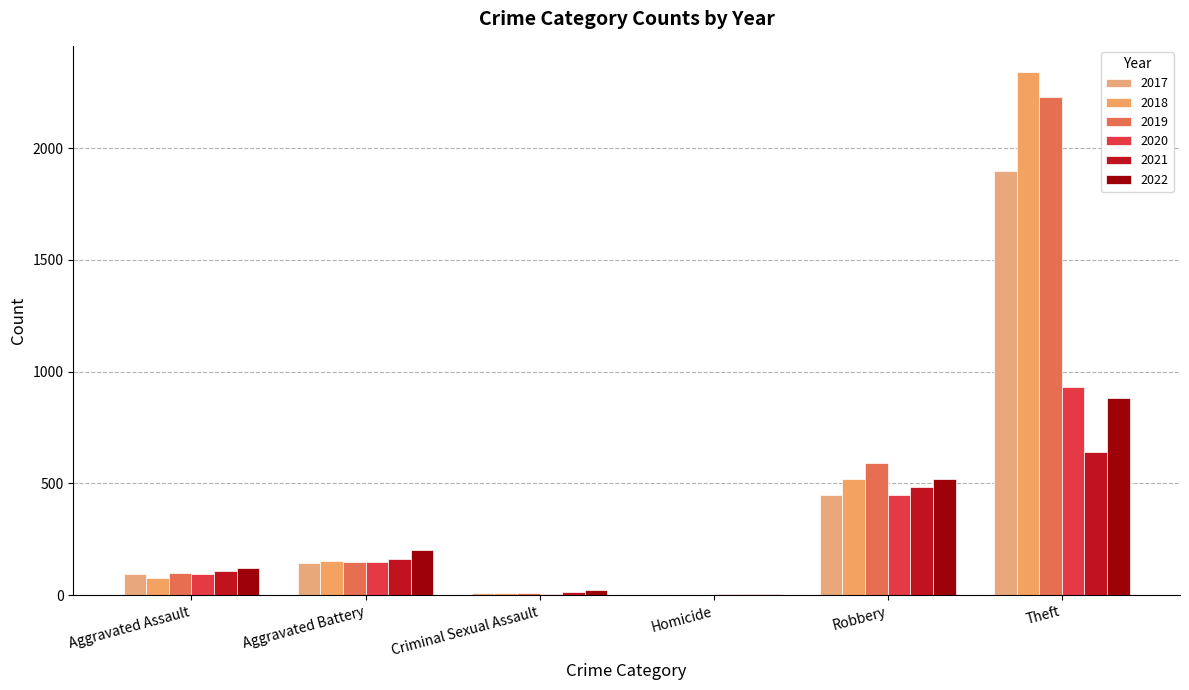

How many distinct data groups are displayed?

6